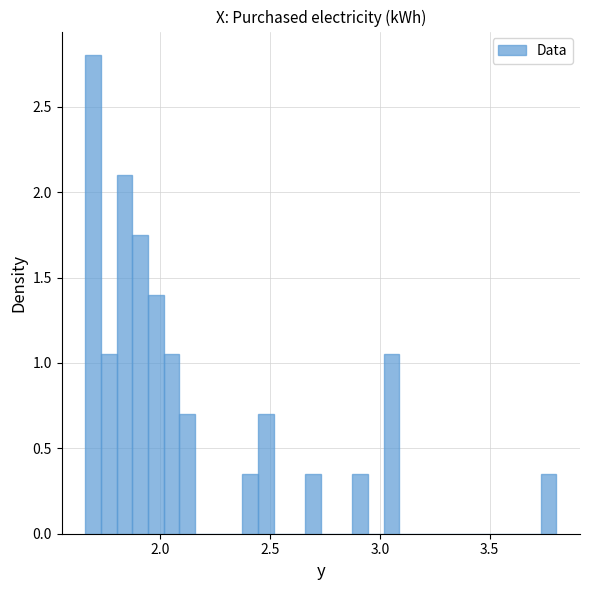

Around what value on the x-axis is the tallest bar? Give the approximate position of its centre, as read against the axis.

1.70